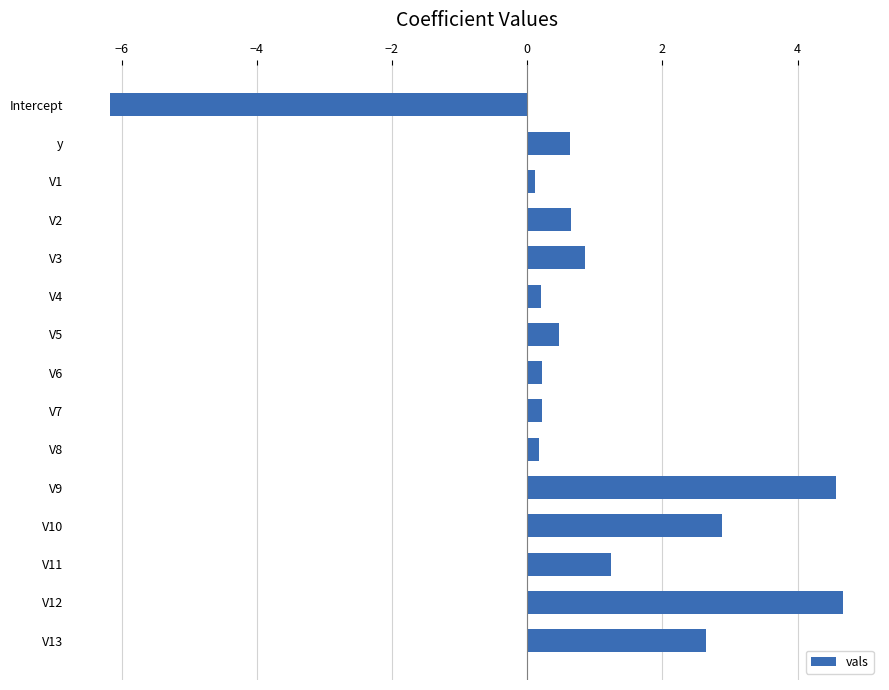

Is it true that the value at V11 is 2.1?

False